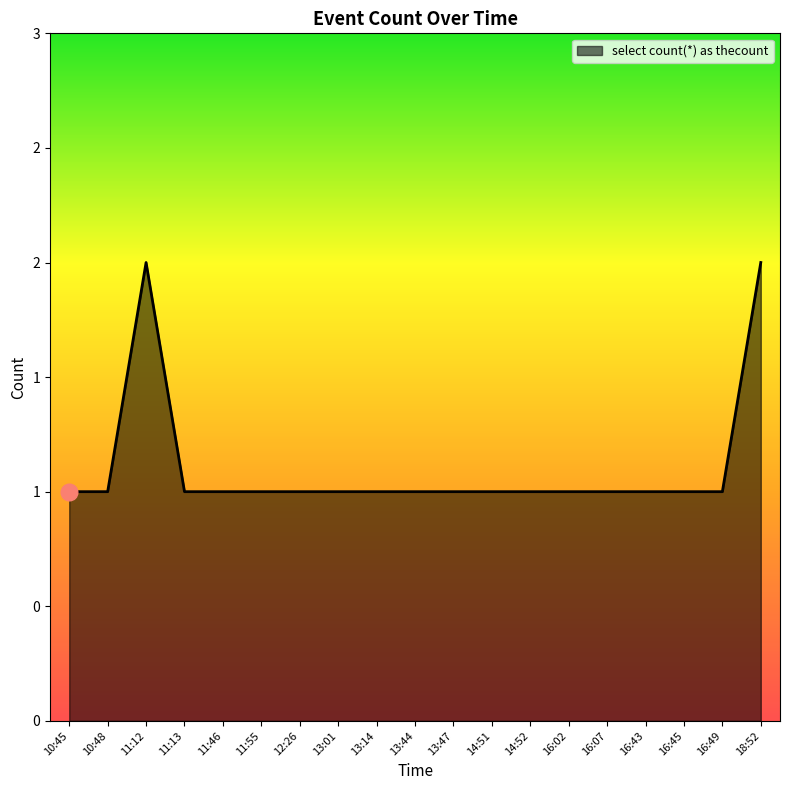

At which category does the data reach its first local peak?

11:12